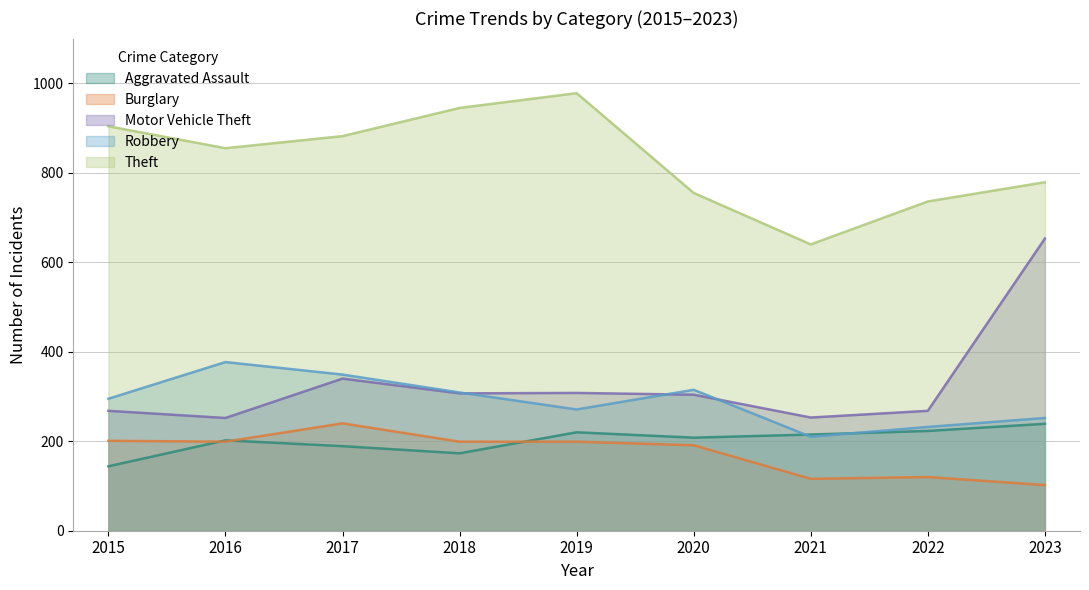

Does the chart display data point markers on the line(s)?

No